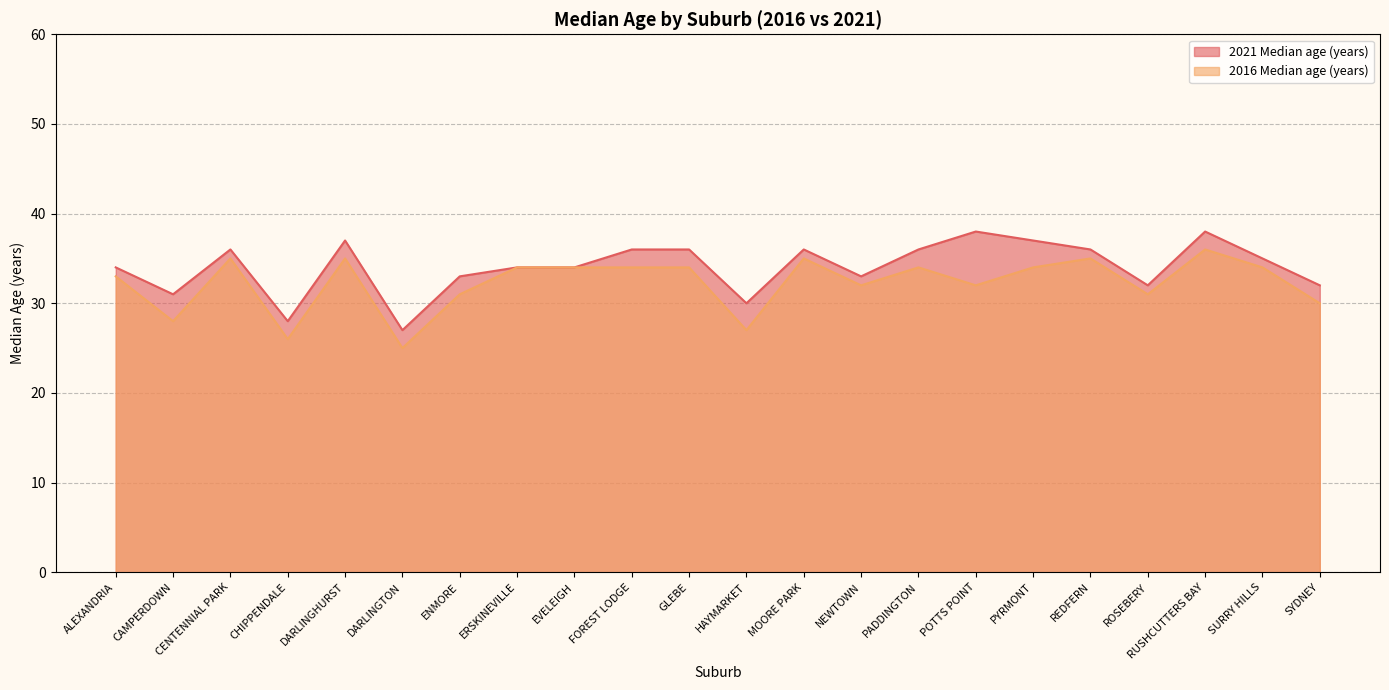

In 2021 Median age (years), how many points are lower than both neighbors (excluding endpoints)?

6